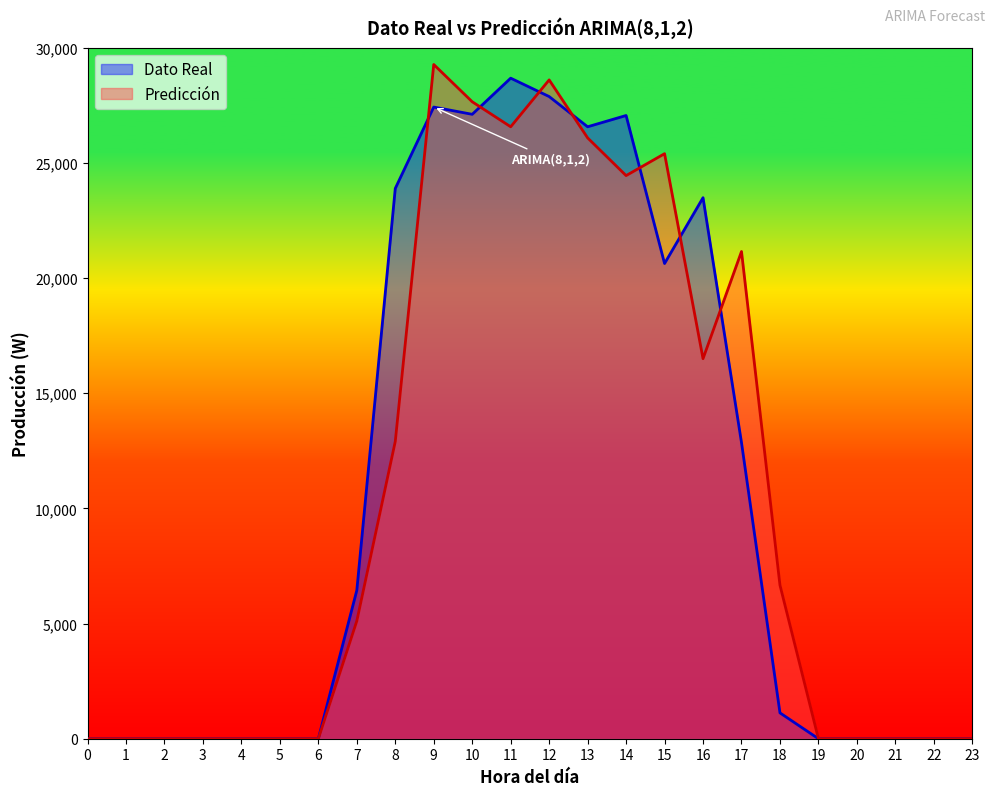

Which series has the largest total across all categories?

Dato Real